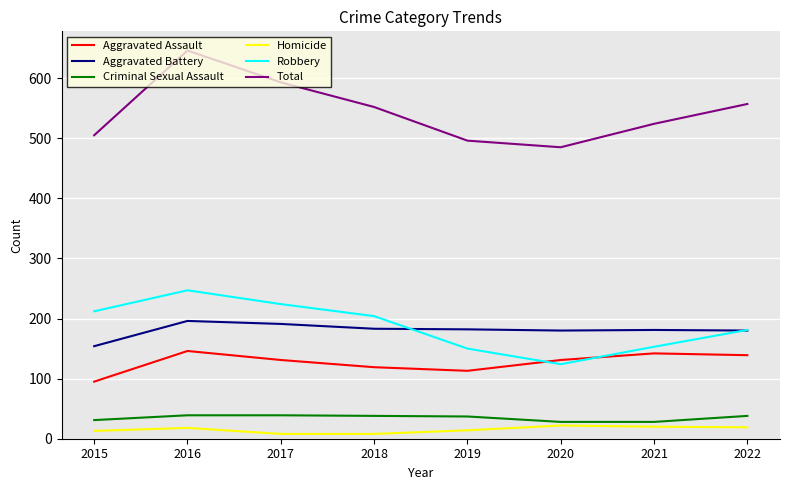

Which series has the widest spread of values?

Total